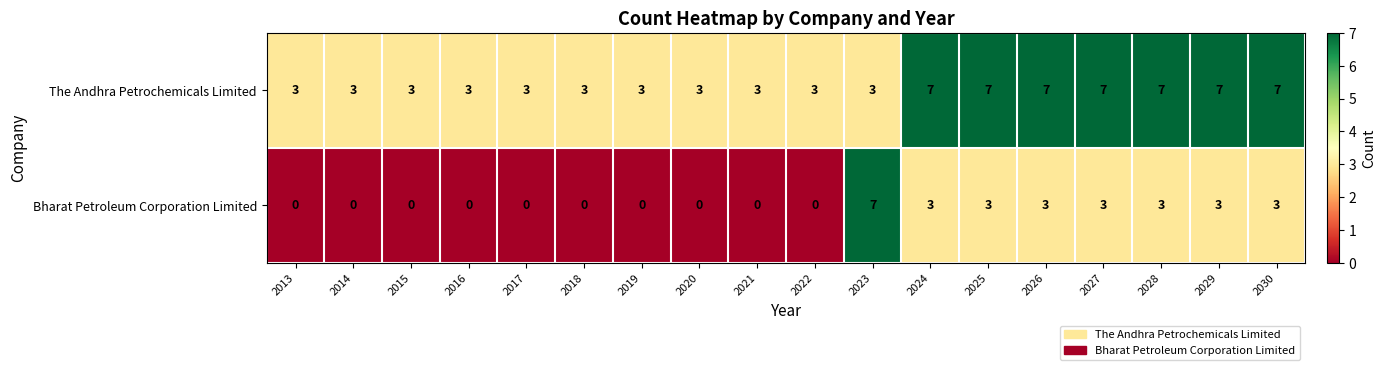

What is the difference between the highest and lowest values at 2027?

4